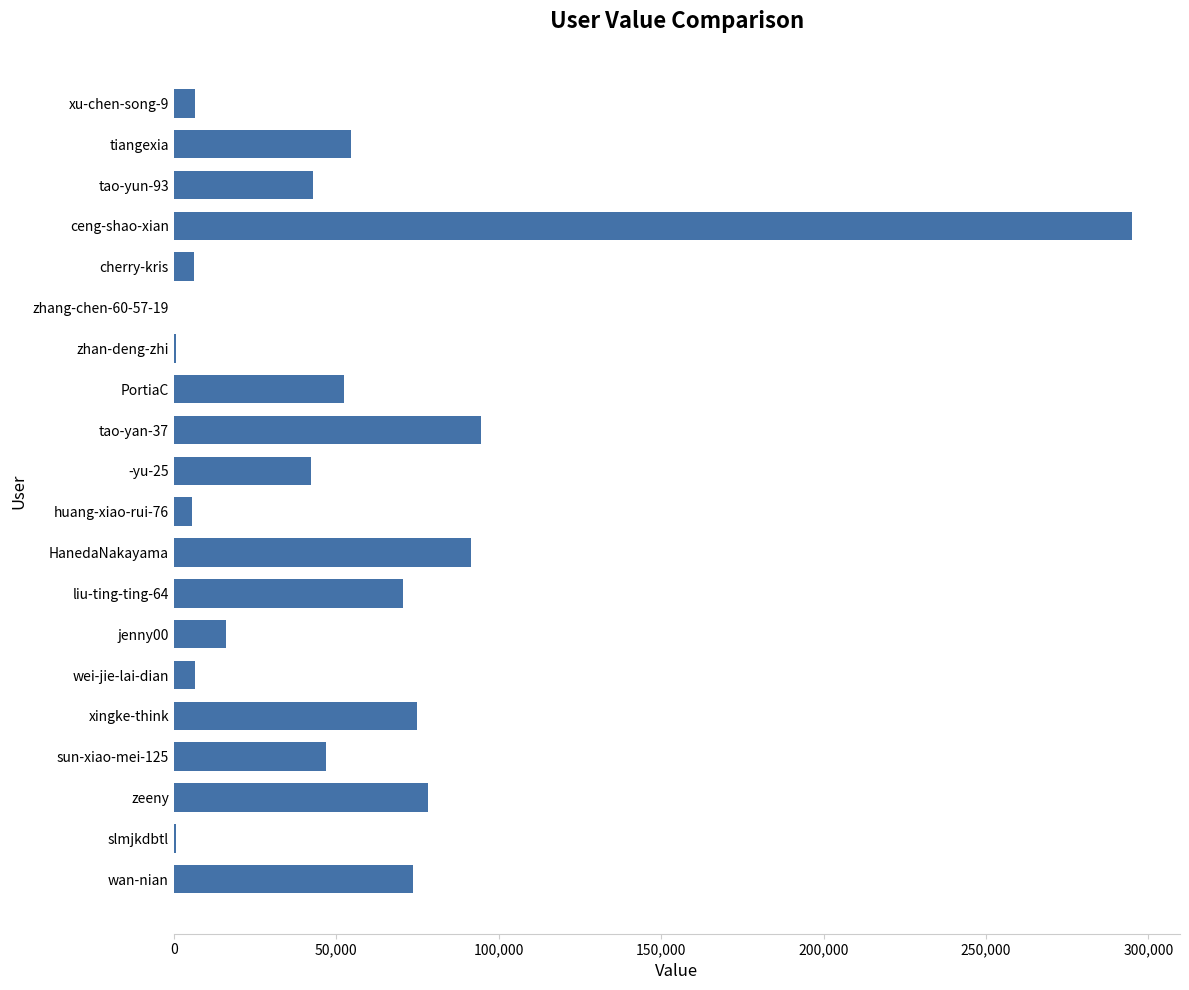

What is the ratio of the value at -yu-25 to the value at HanedaNakayama?

0.5